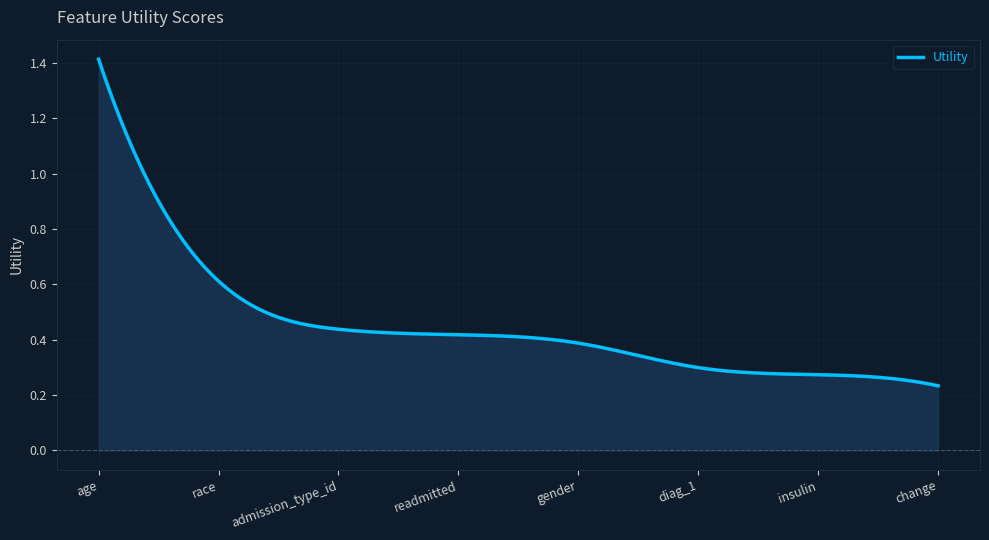

The chart shows a value of 0.3 at diag_1. True or false?

True